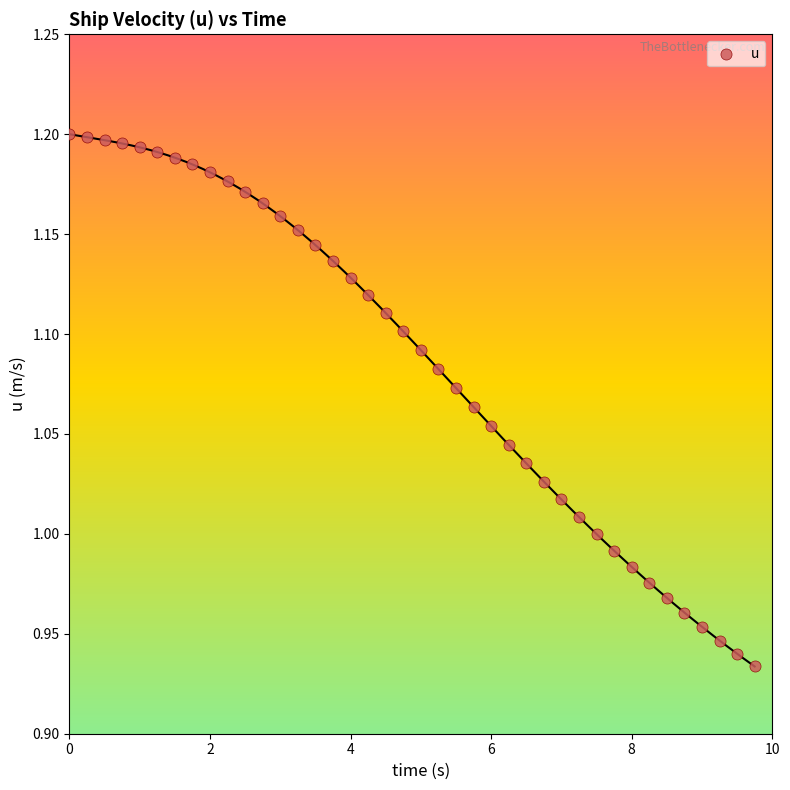

What is the range of X values (max minus min)?

9.8